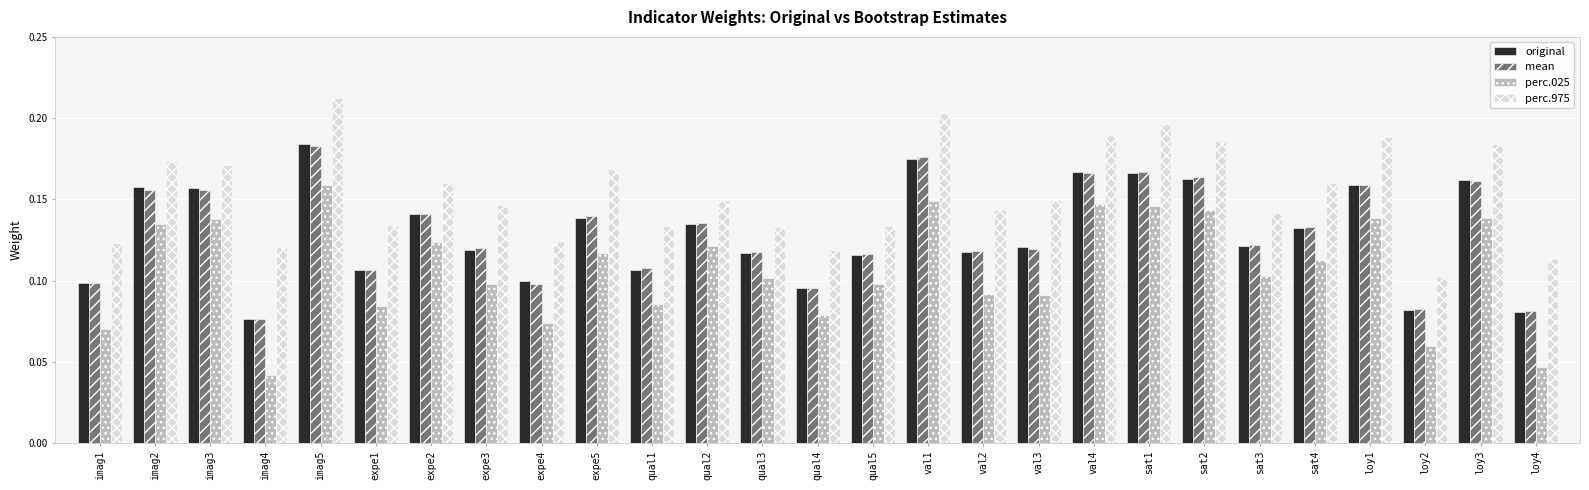

At which category does the chart reach its peak across all series?

imag5